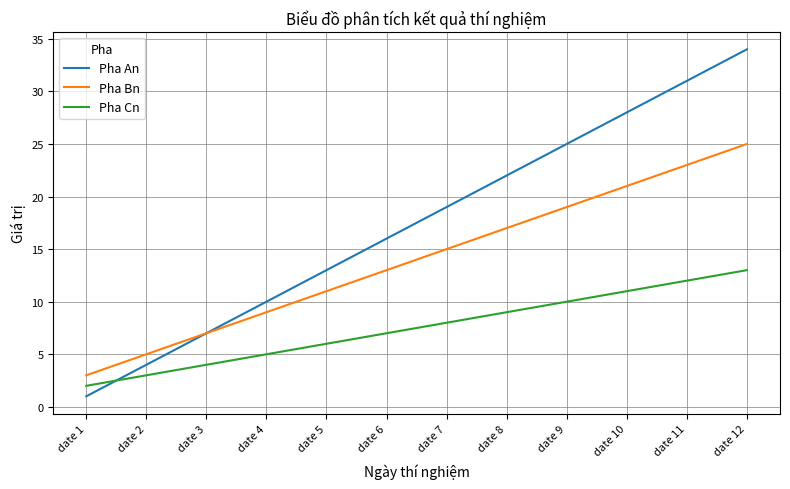

True or false: Pha An and Pha Cn cross at least once.

True